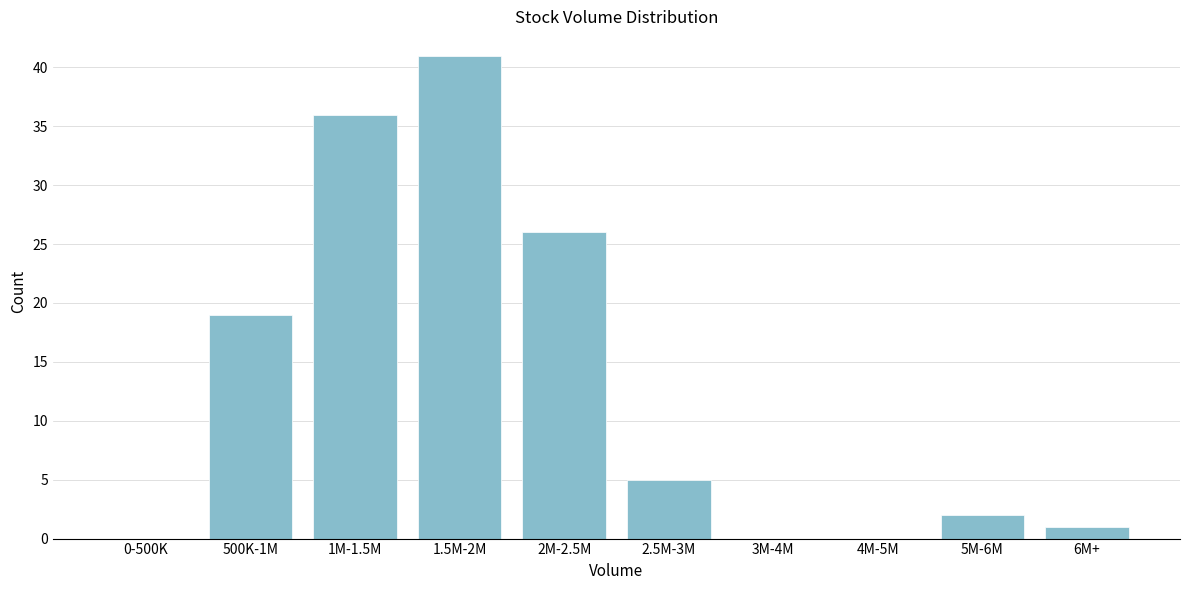

Reading right to left, extract all data points from this chart.

6M+=1	5M-6M=2	4M-5M=0	3M-4M=0	2.5M-3M=5	2M-2.5M=26	1.5M-2M=41	1M-1.5M=36	500K-1M=19	0-500K=0